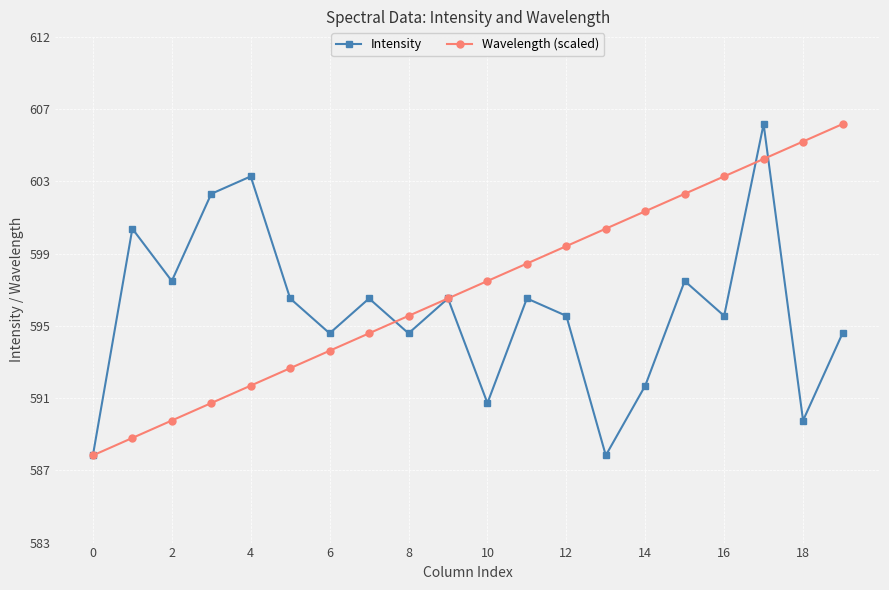

What are all the series names shown in the legend?

Intensity, Wavelength (scaled)